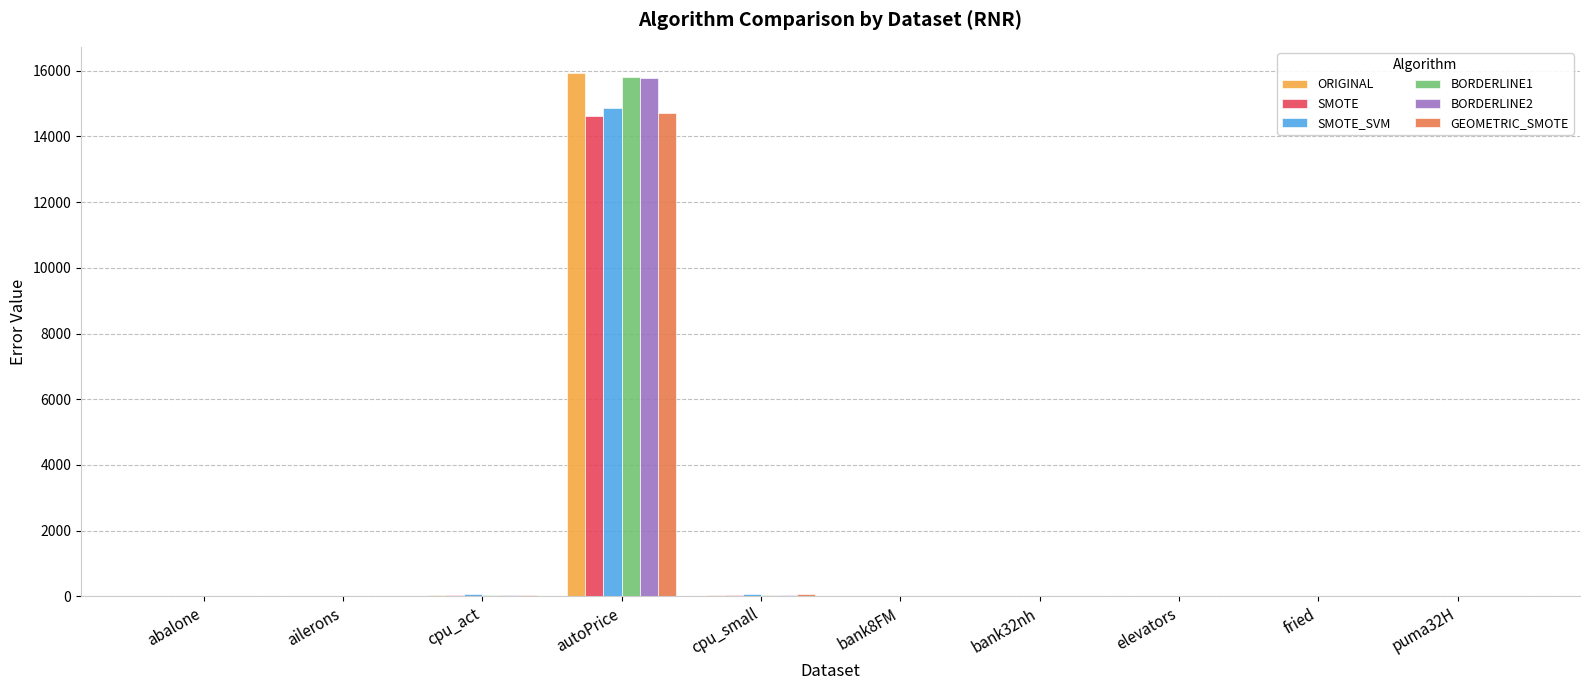

True or false: SMOTE has a value of 0.0 at elevators.

True